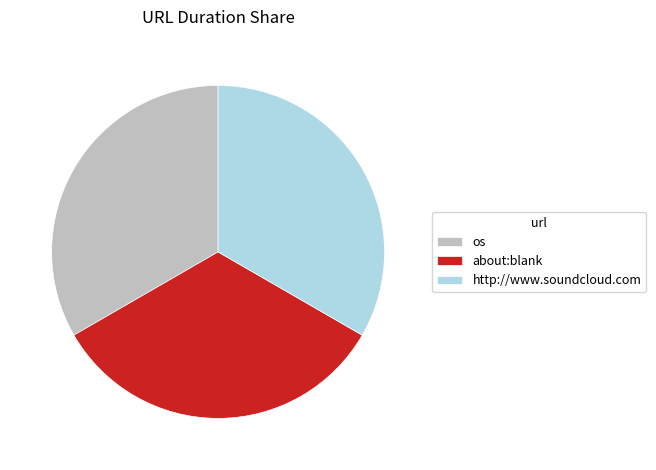

Is the sum of http://www.soundcloud.com and about:blank greater than half?

Yes